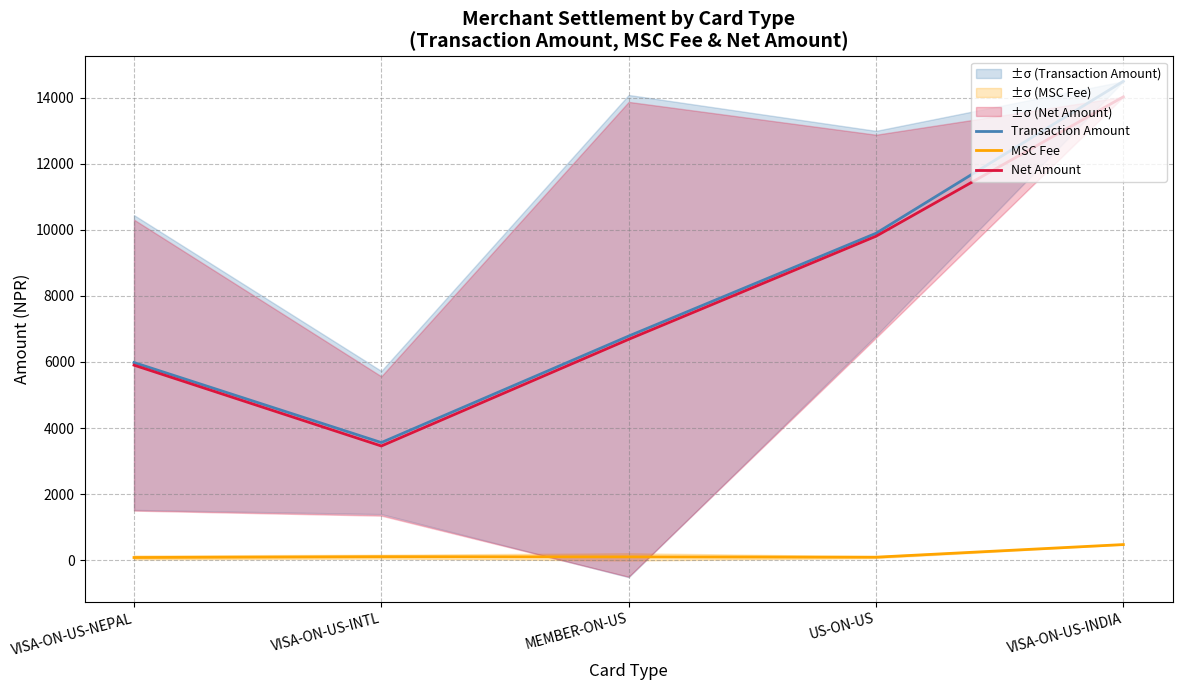

Which label corresponds to the smallest value in the chart?

VISA-ON-US-NEPAL